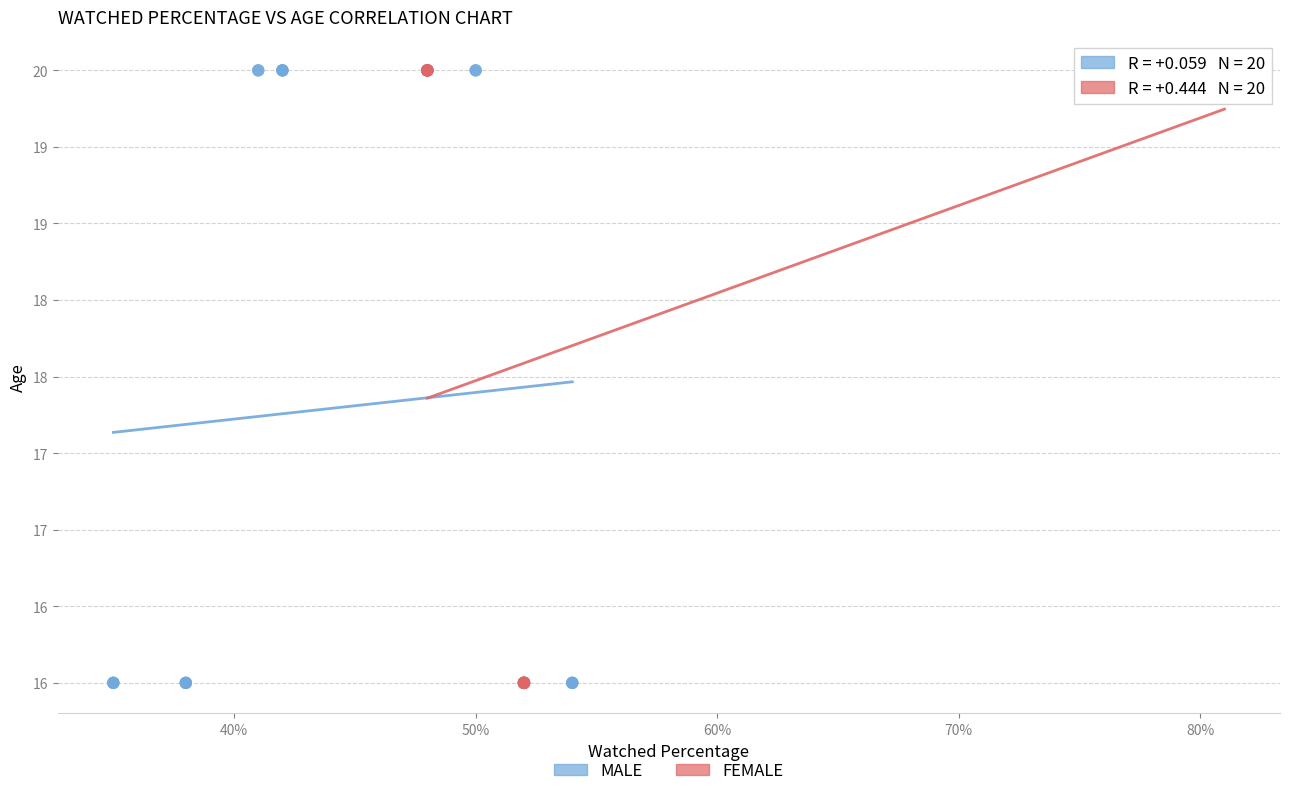

What are all the series names shown in the legend?

MALE, FEMALE